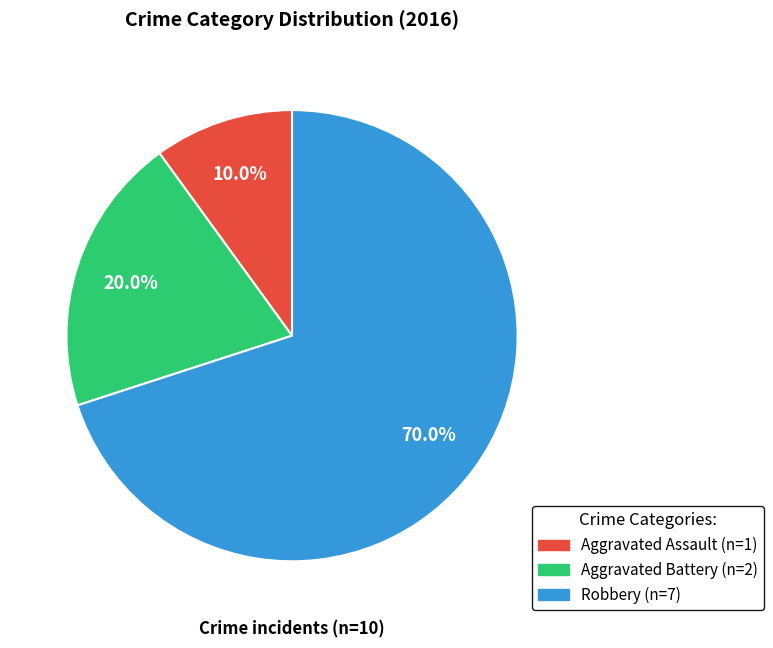

Which category has the biggest portion of the pie?

Robbery